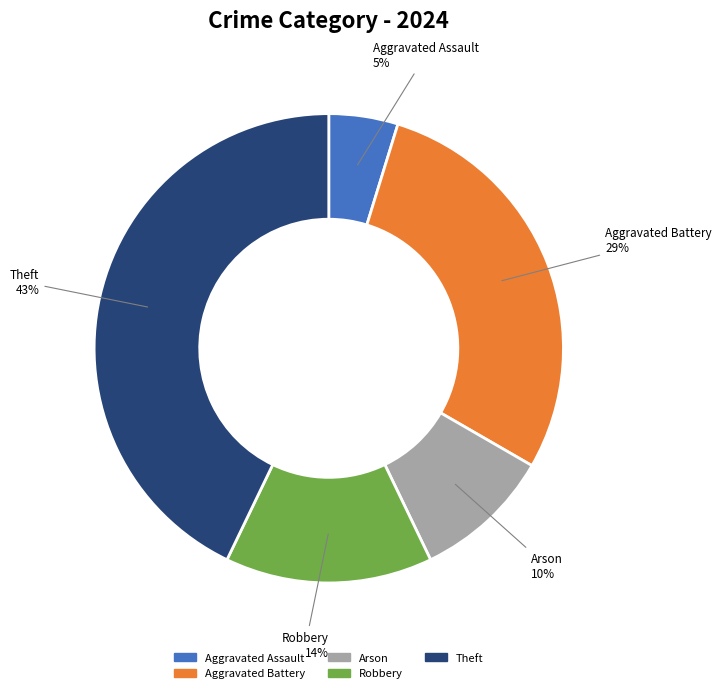

Is there any slice that represents more than half of the pie?

No